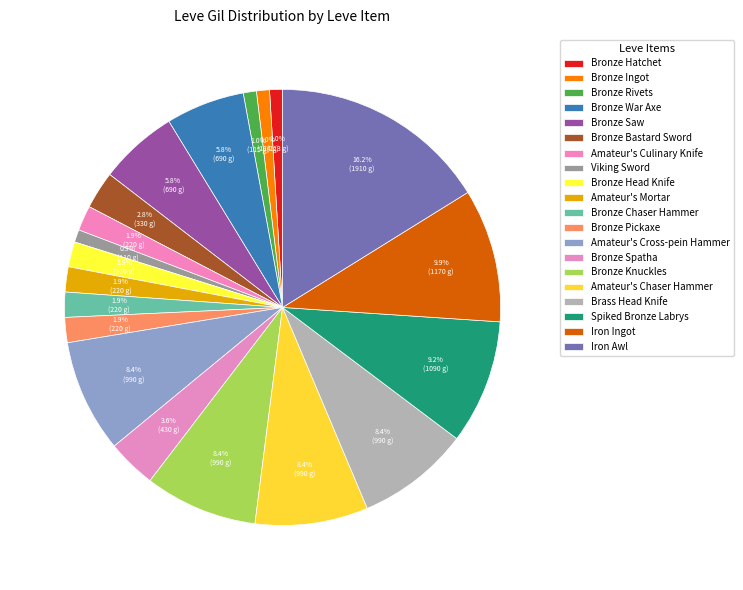

Count the number of slices in the pie.

20